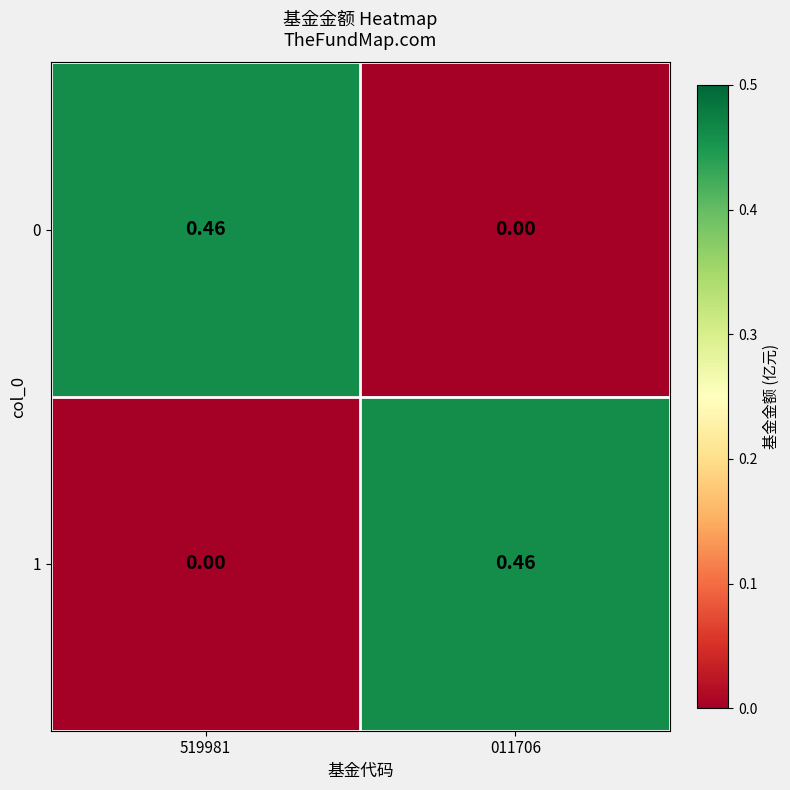

Is the value of 1 at 519981 greater than the value of 0 at 519981?

No